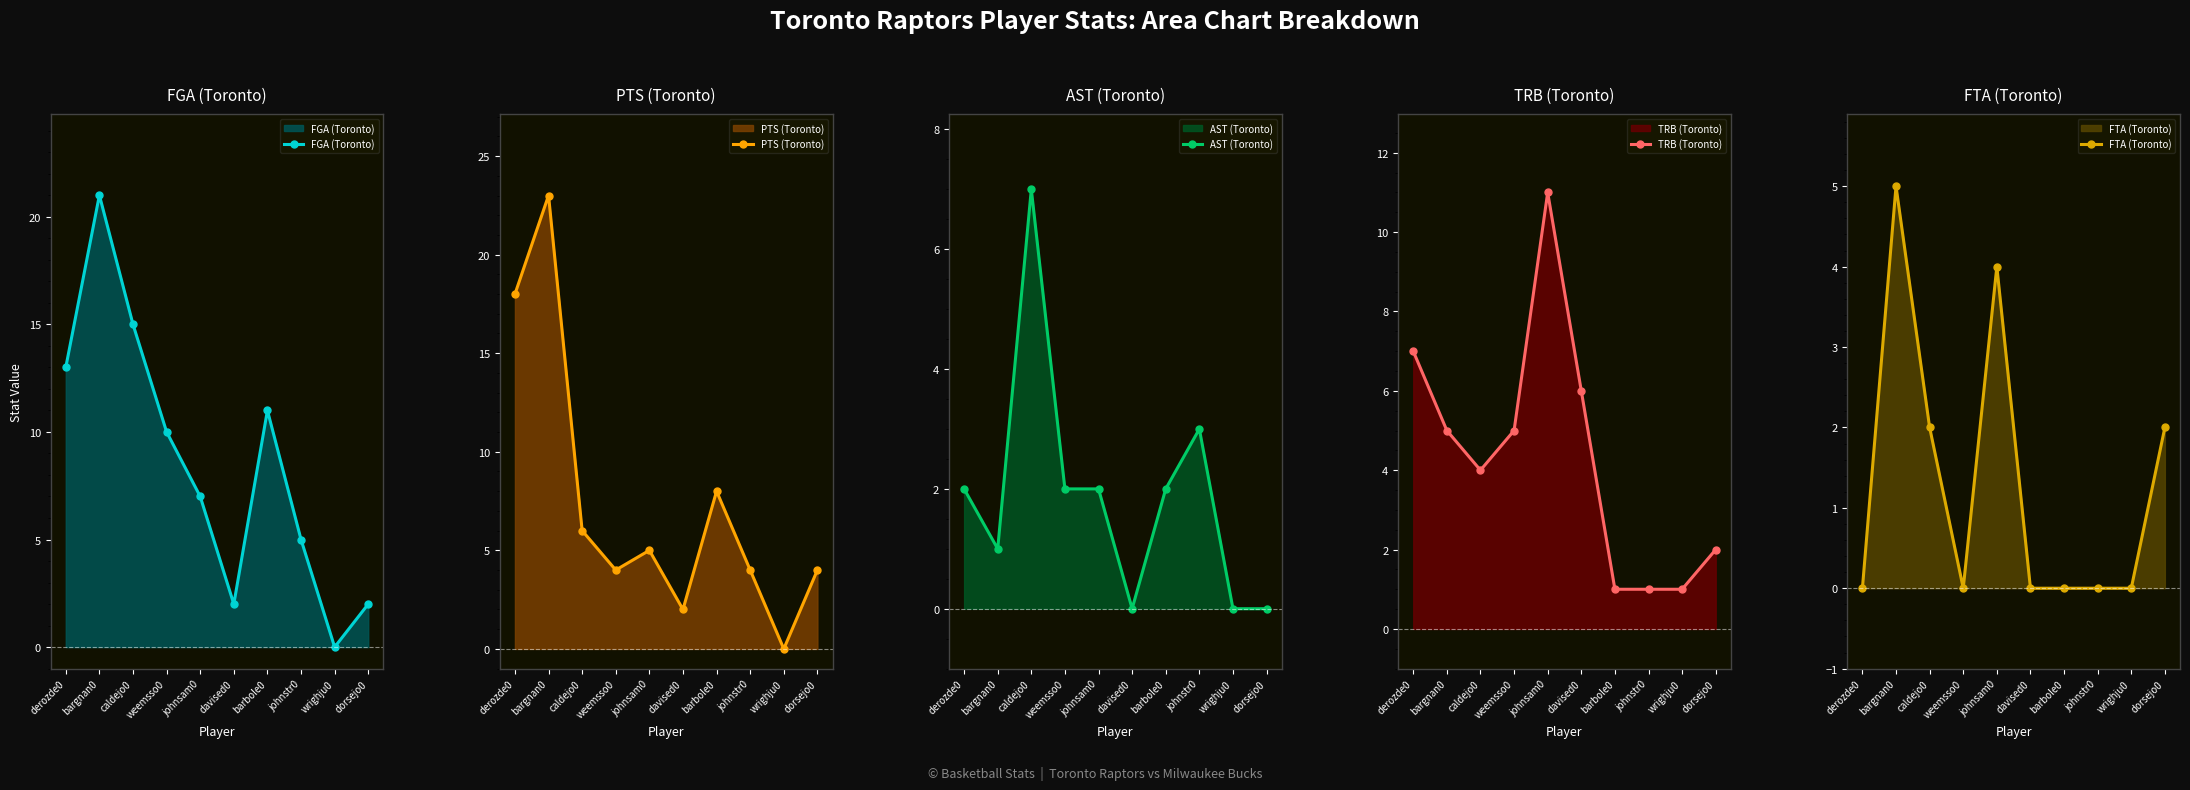

How many intersections are there between TRB (Toronto) and PTS (Toronto)?

4